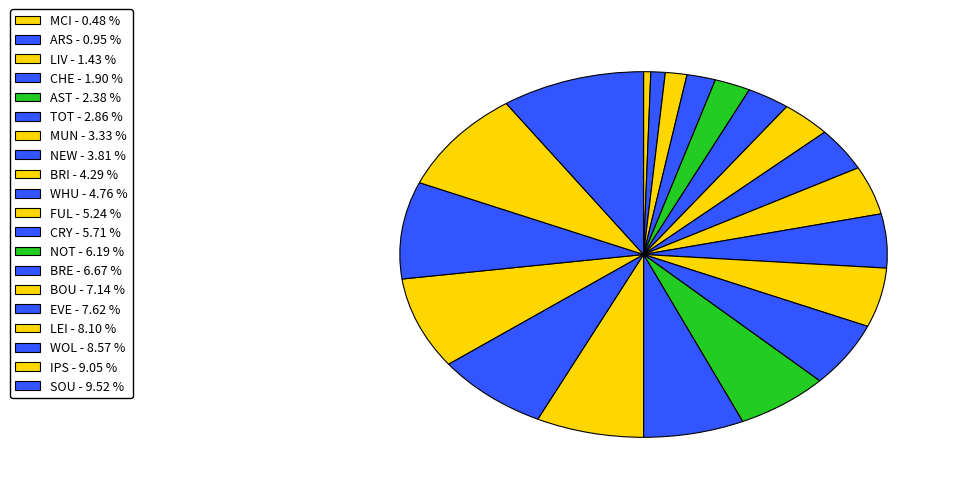

How many slices are in this pie chart?

20